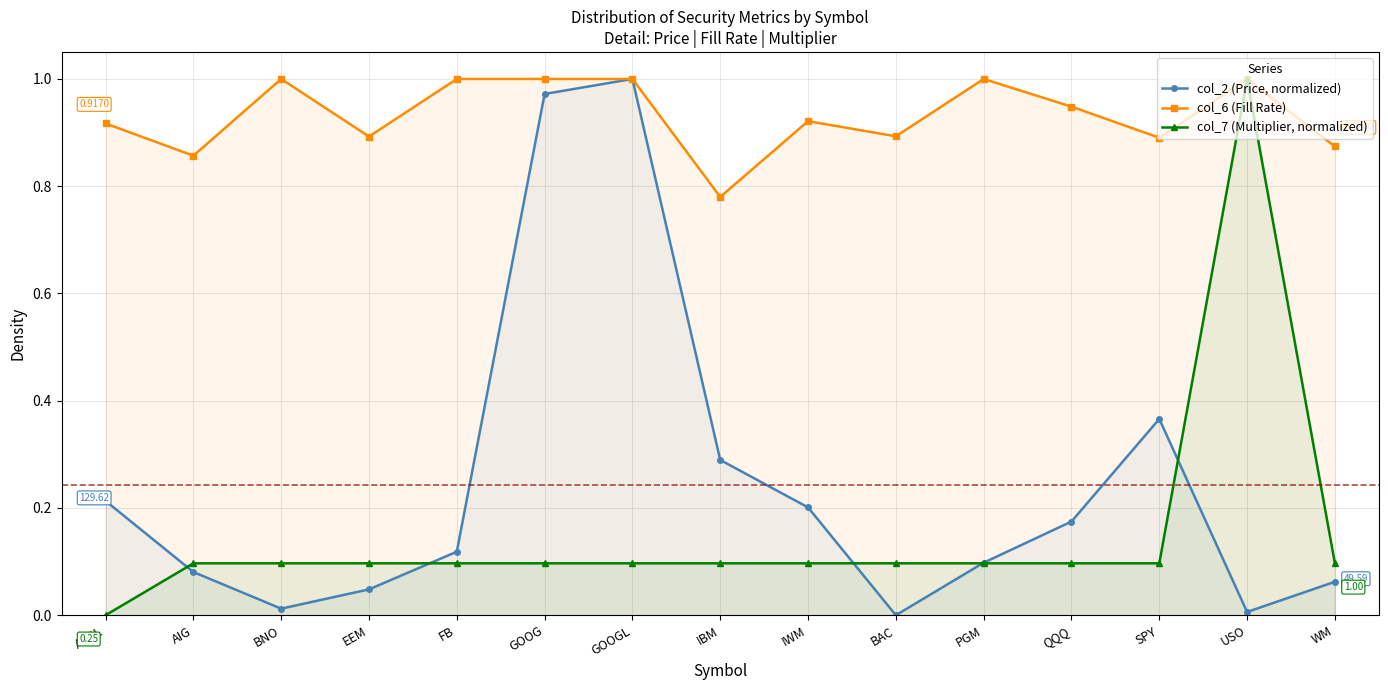

How many interior local valleys does the col_2 (Price, normalized) series have?

3